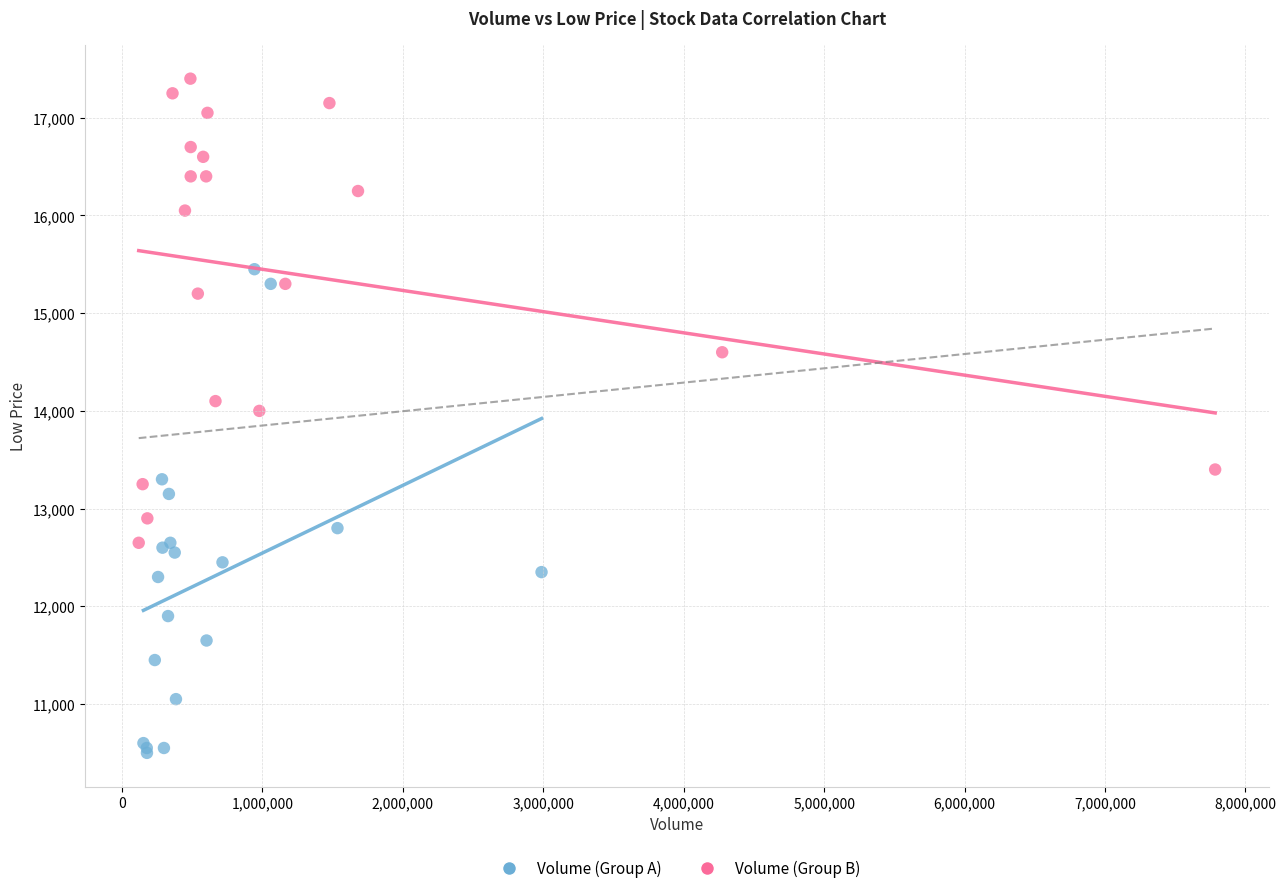

Which series reaches the maximum Y coordinate?

Volume (Group B)